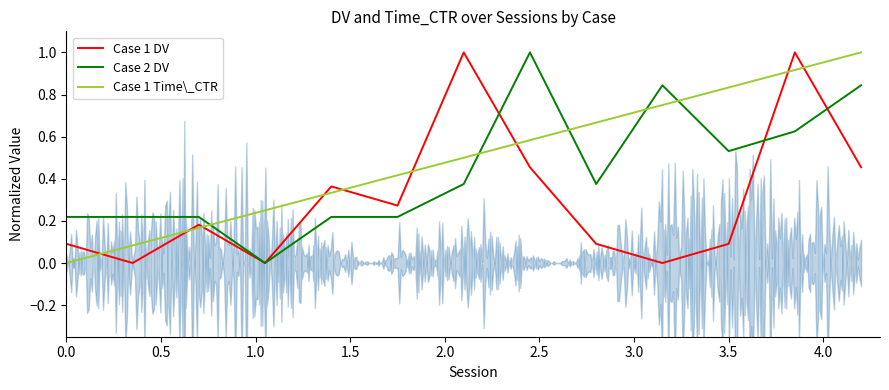

At how many categories does at least one series exceed 0?

13